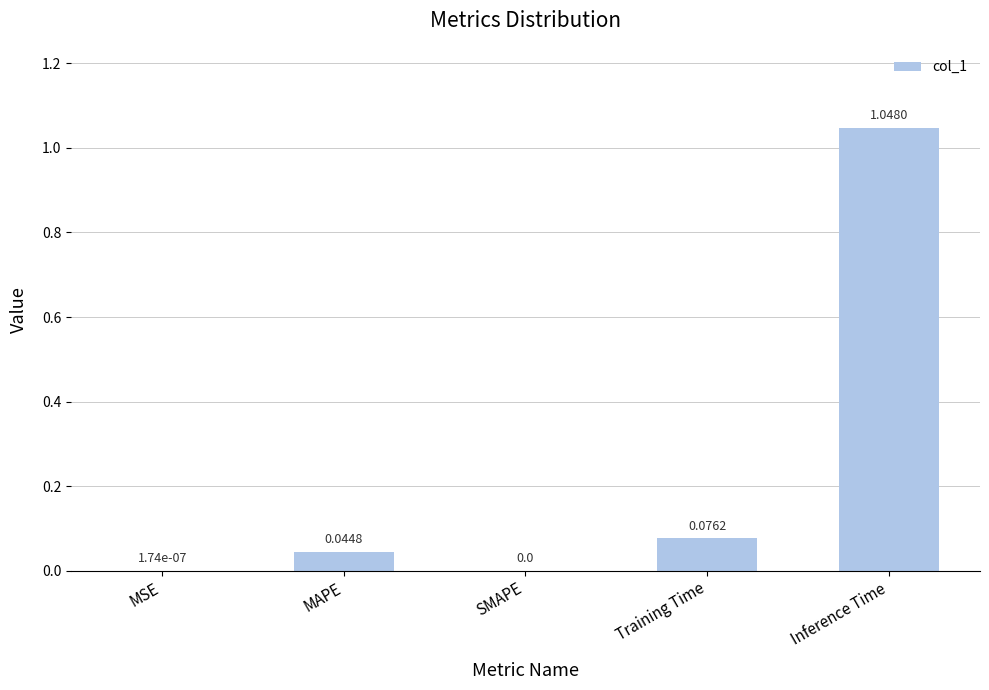

At which category does the chart reach its peak across all series?

Inference Time